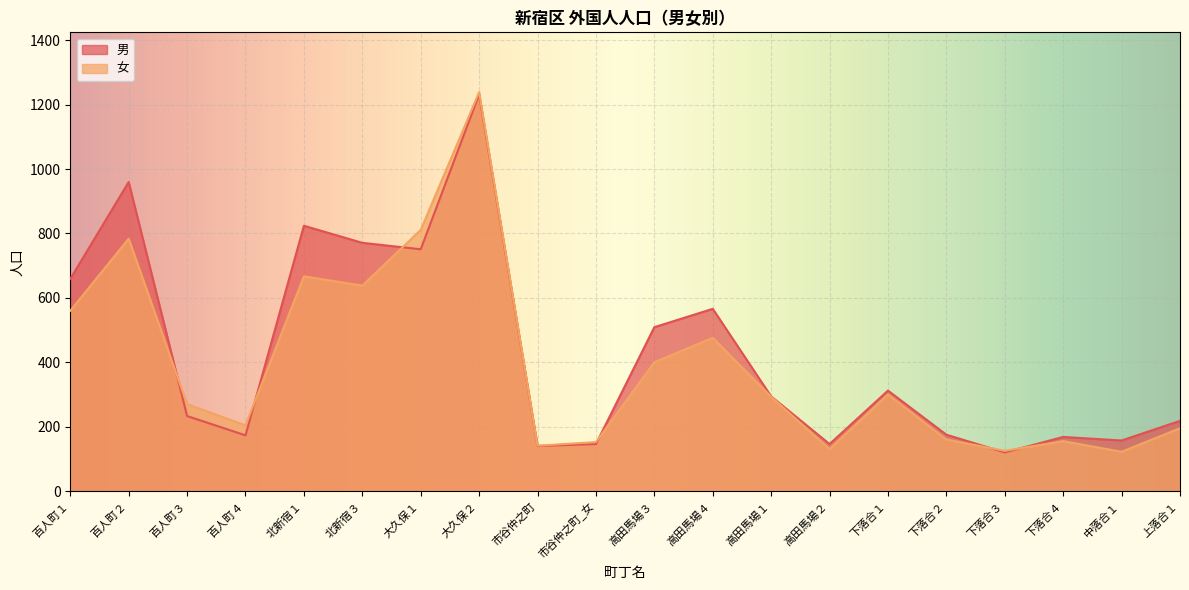

Which series has the largest range (max minus min)?

女